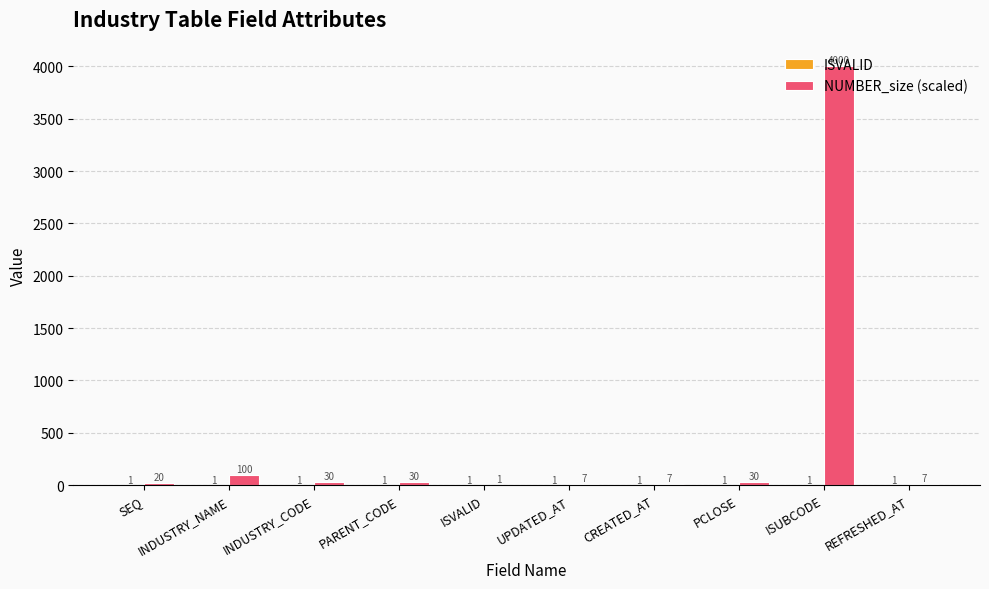

What is the total value across all series at PCLOSE?

31